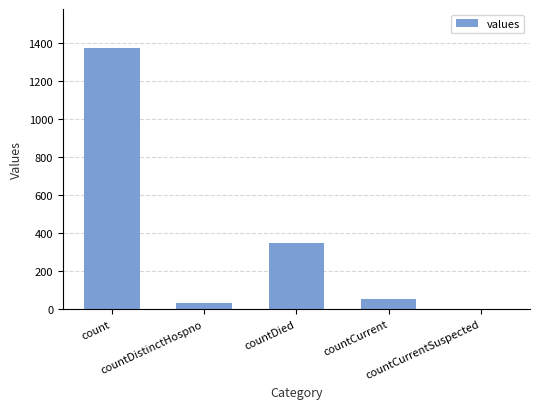

What is the sum of all values?

1805